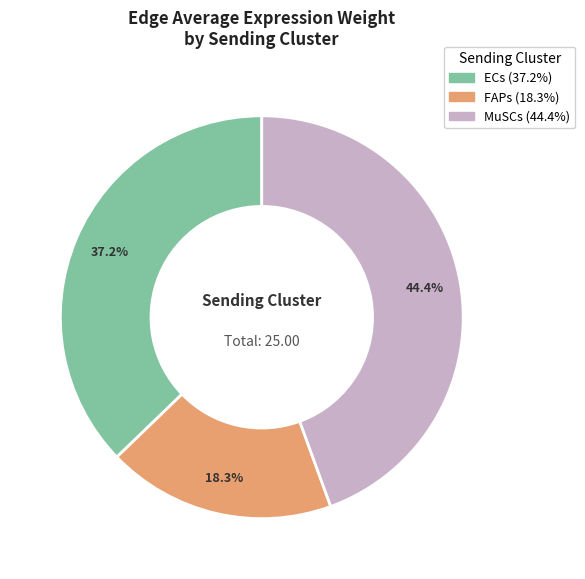

Between MuSCs and FAPs, which is larger?

MuSCs